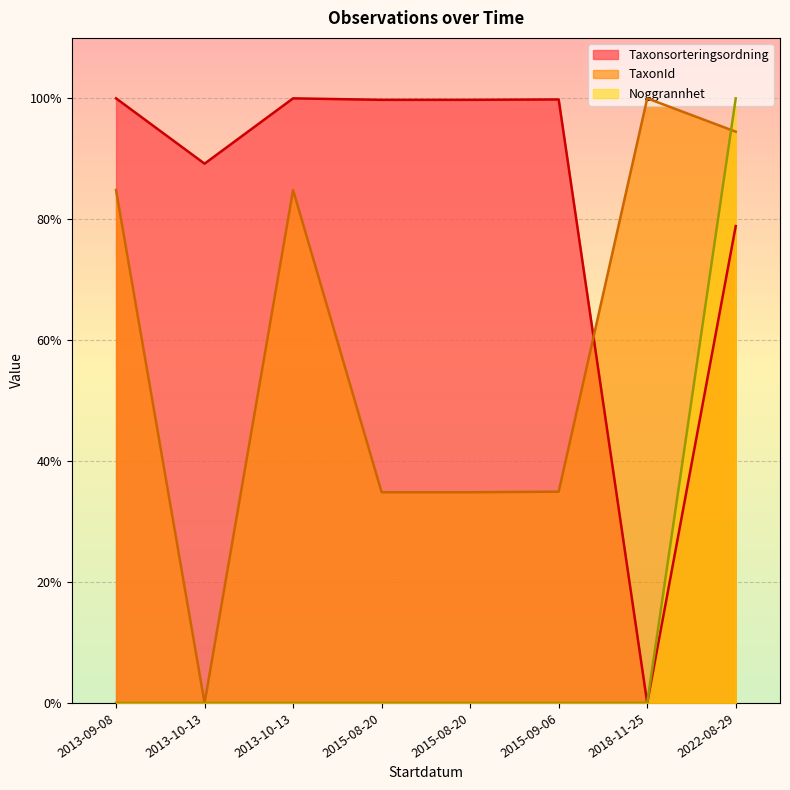

Rank the series by their maximum value, from highest to lowest.

Taxonsorteringsordning, TaxonId, Noggrannhet